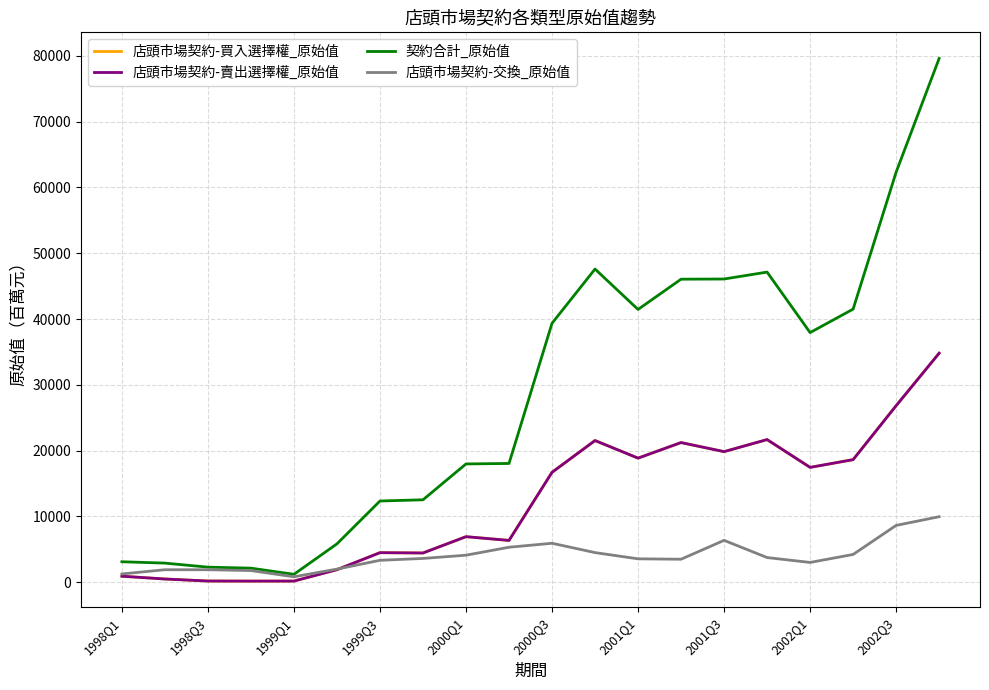

Which series has the largest range (max minus min)?

契約合計_原始值